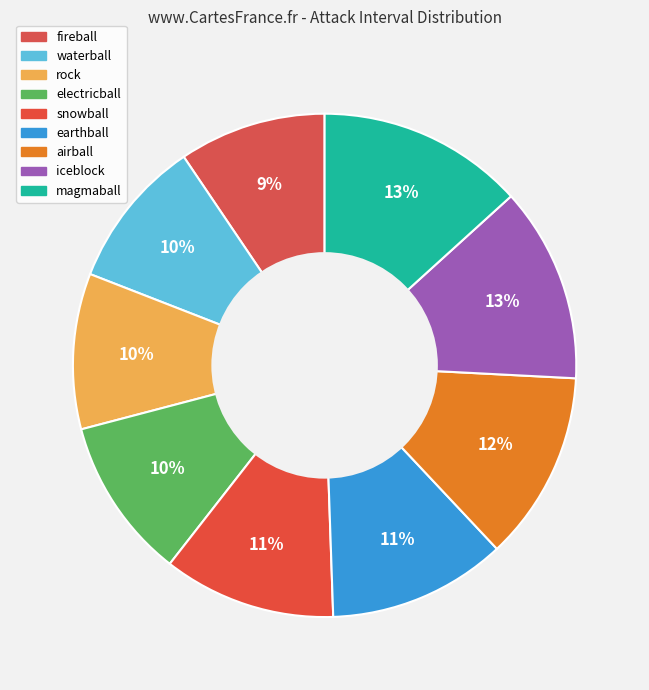

Count the number of slices in the pie.

9